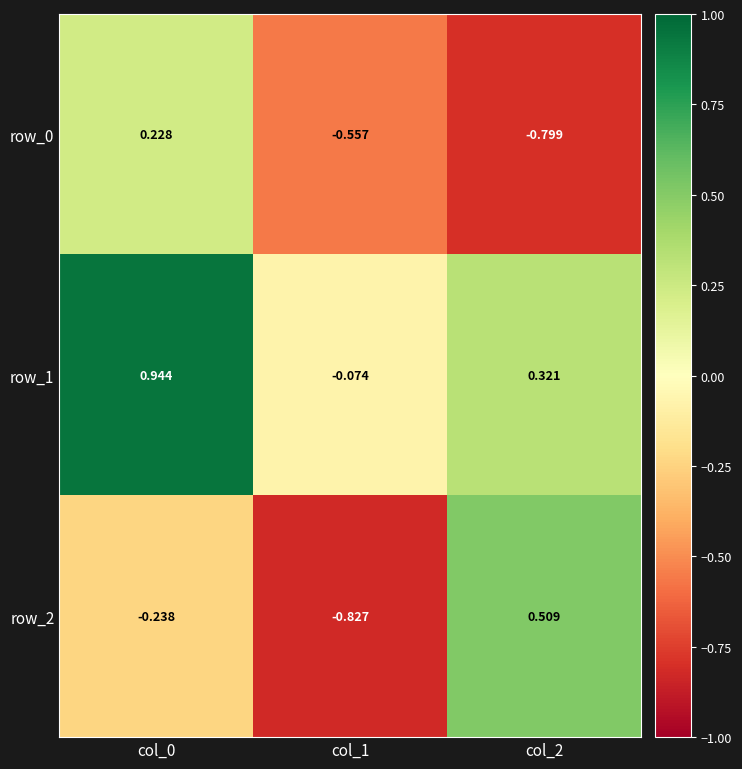

Which series has the largest total across all categories?

row_1